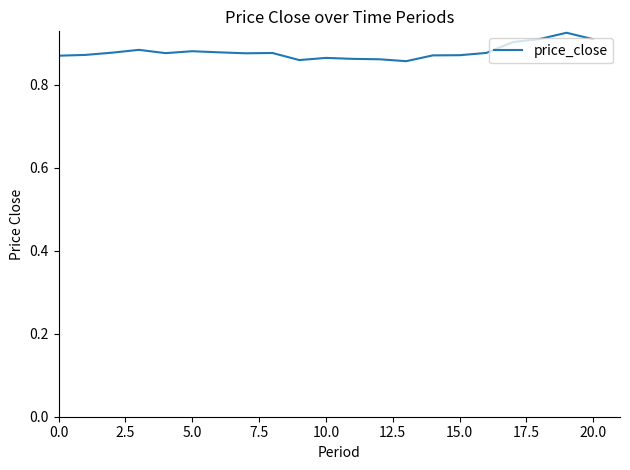

Does the chart have visible grid lines?

No